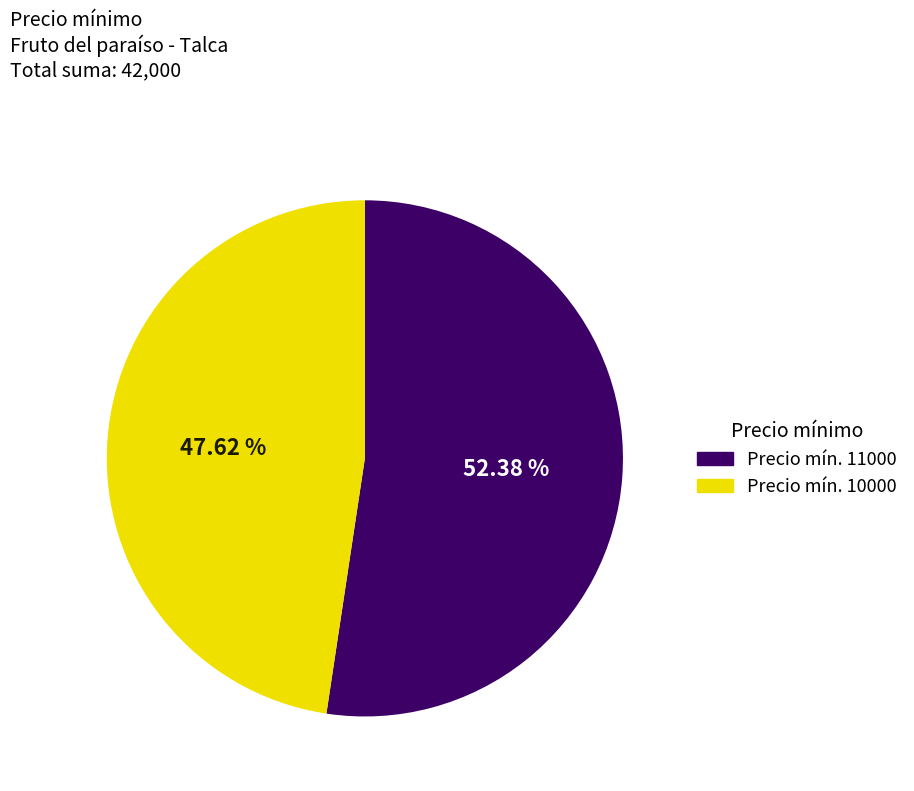

Count the number of slices in the pie.

2